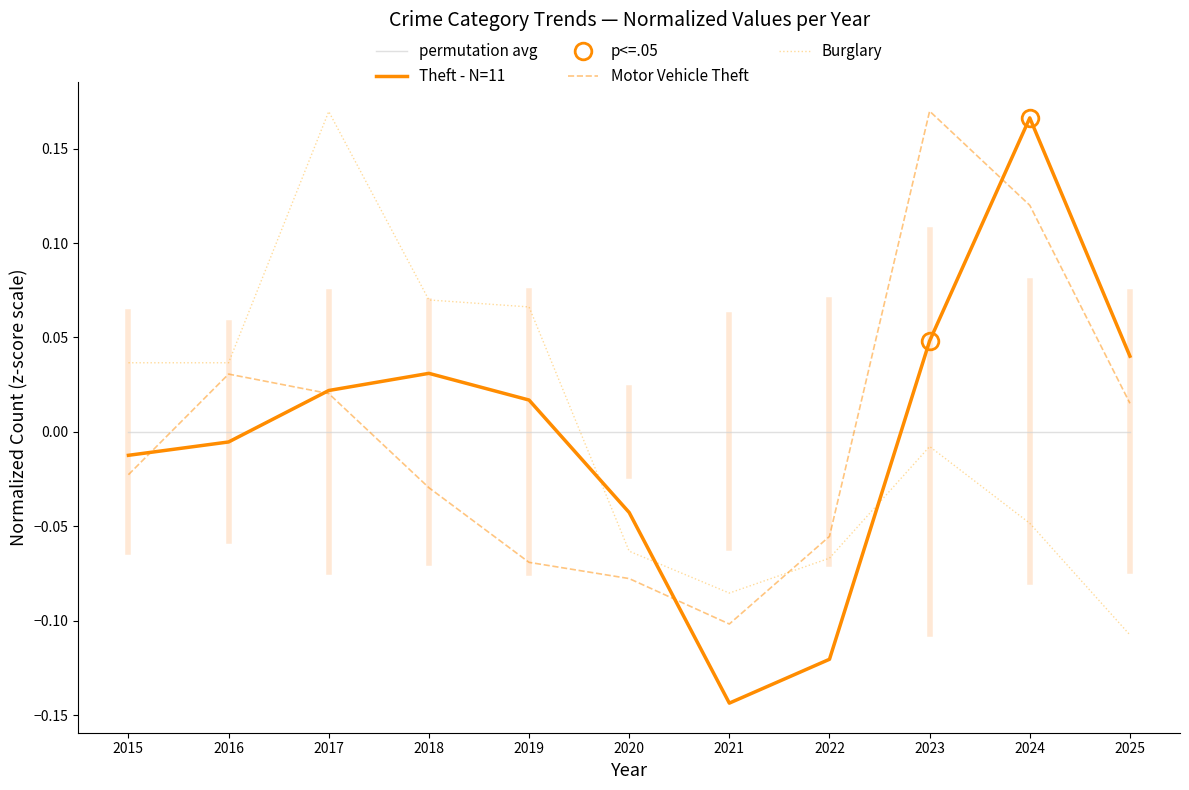

List the labels in order of Theft - N=11 value, smallest first.

2021, 2022, 2020, 2015, 2016, 2019, 2017, 2018, 2025, 2023, 2024